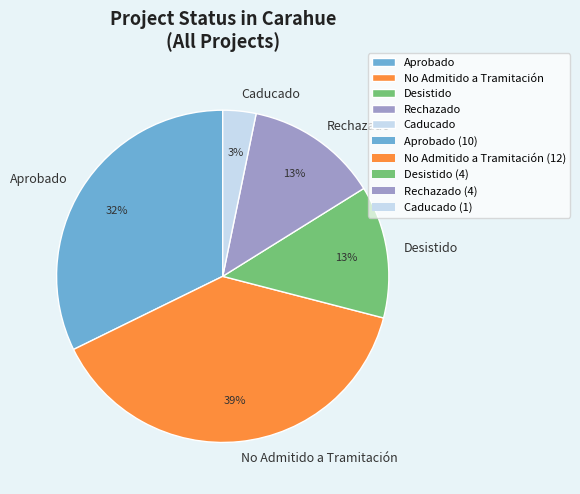

Which category has the biggest portion of the pie?

No Admitido a Tramitación